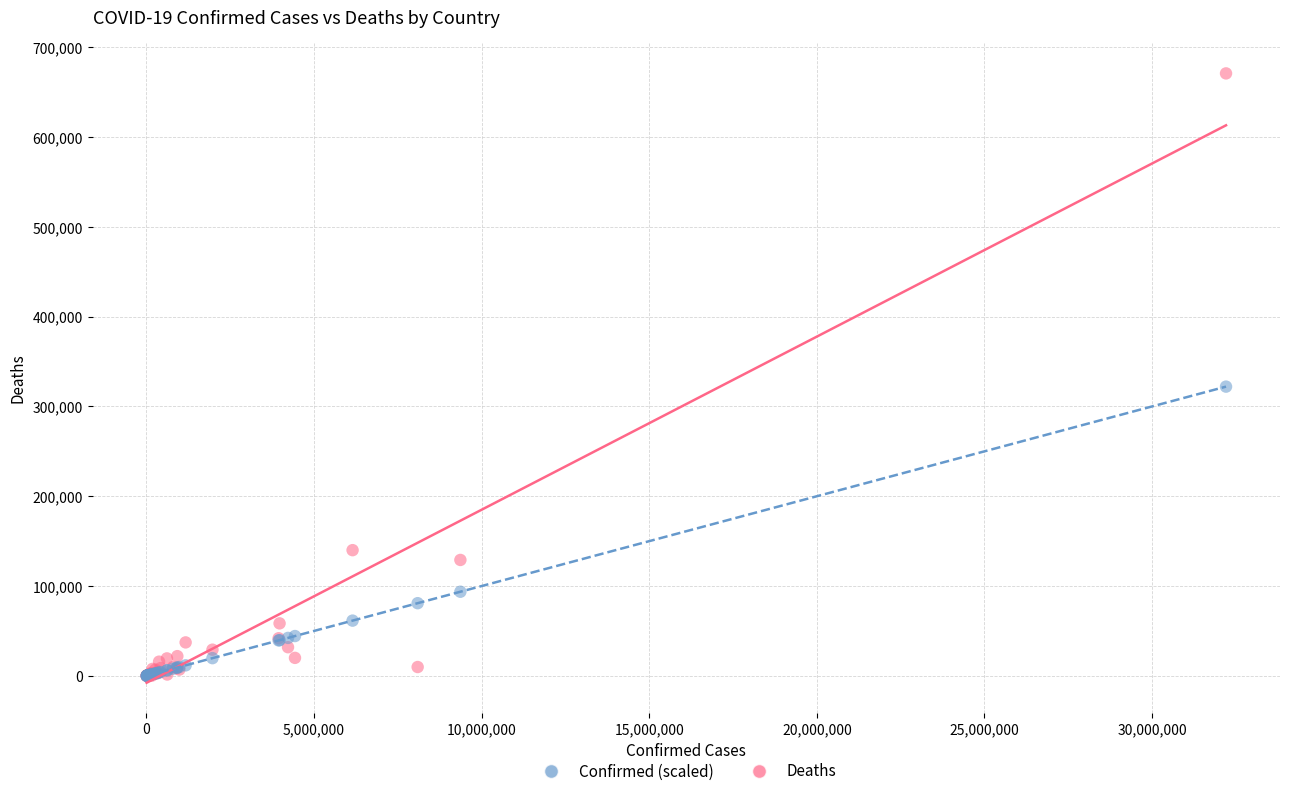

Across all series, what Y value is closest to 335434?

322069.5